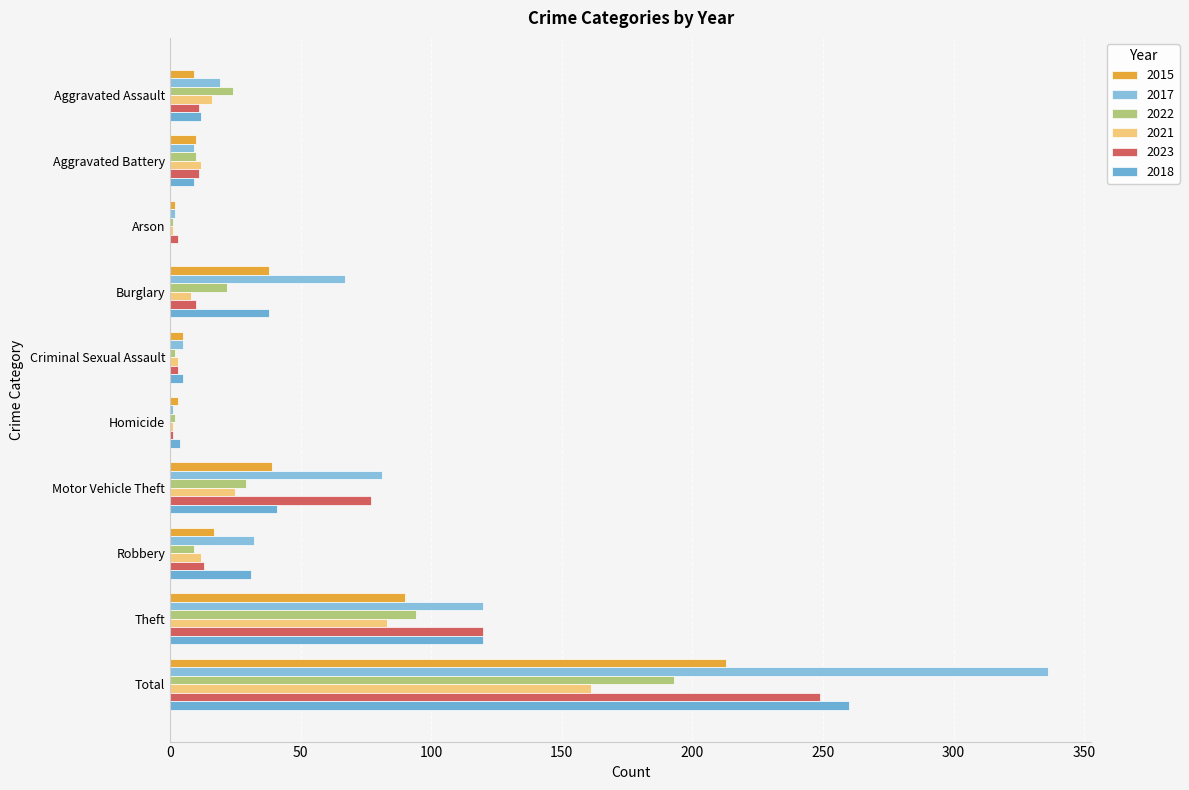

What value does the 2022 series have at Total, to the nearest 5?

195